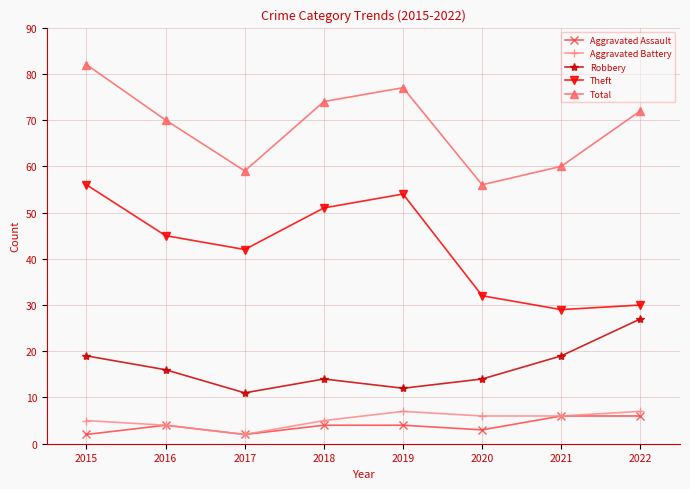

Read the Aggravated Battery value at 2020.

6